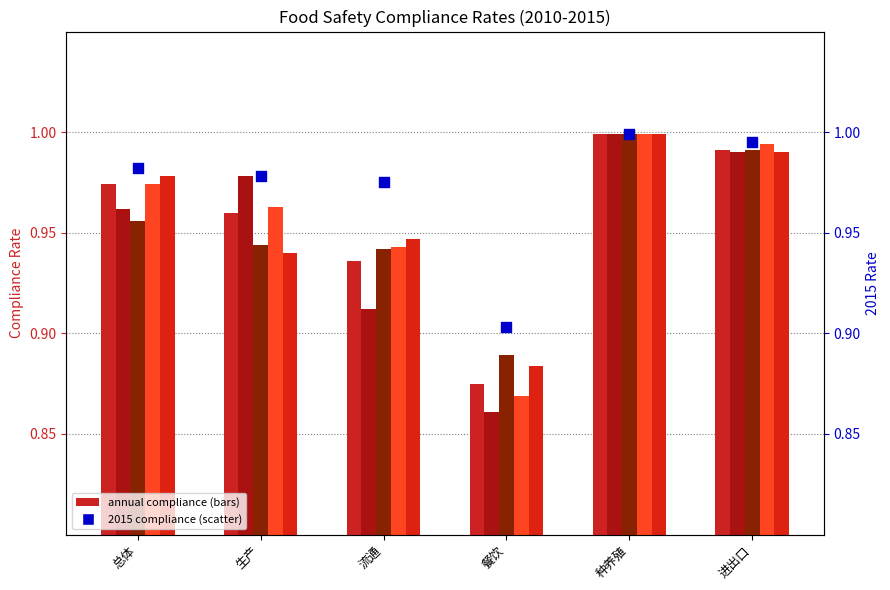

At which category is the sum across all series the highest?

种养殖